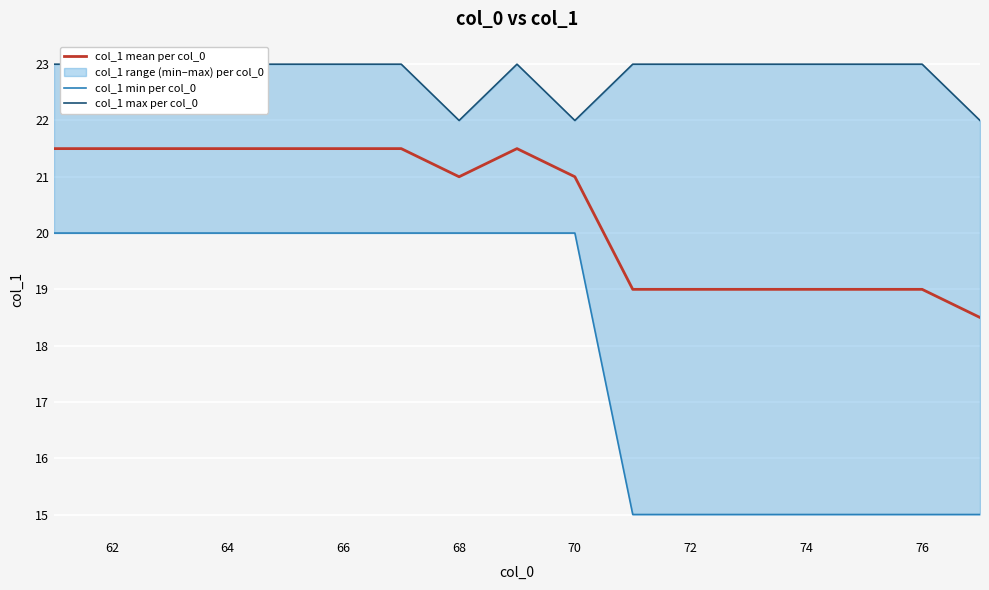

How many col_1 mean per col_0 values are between 19 and 21?

8